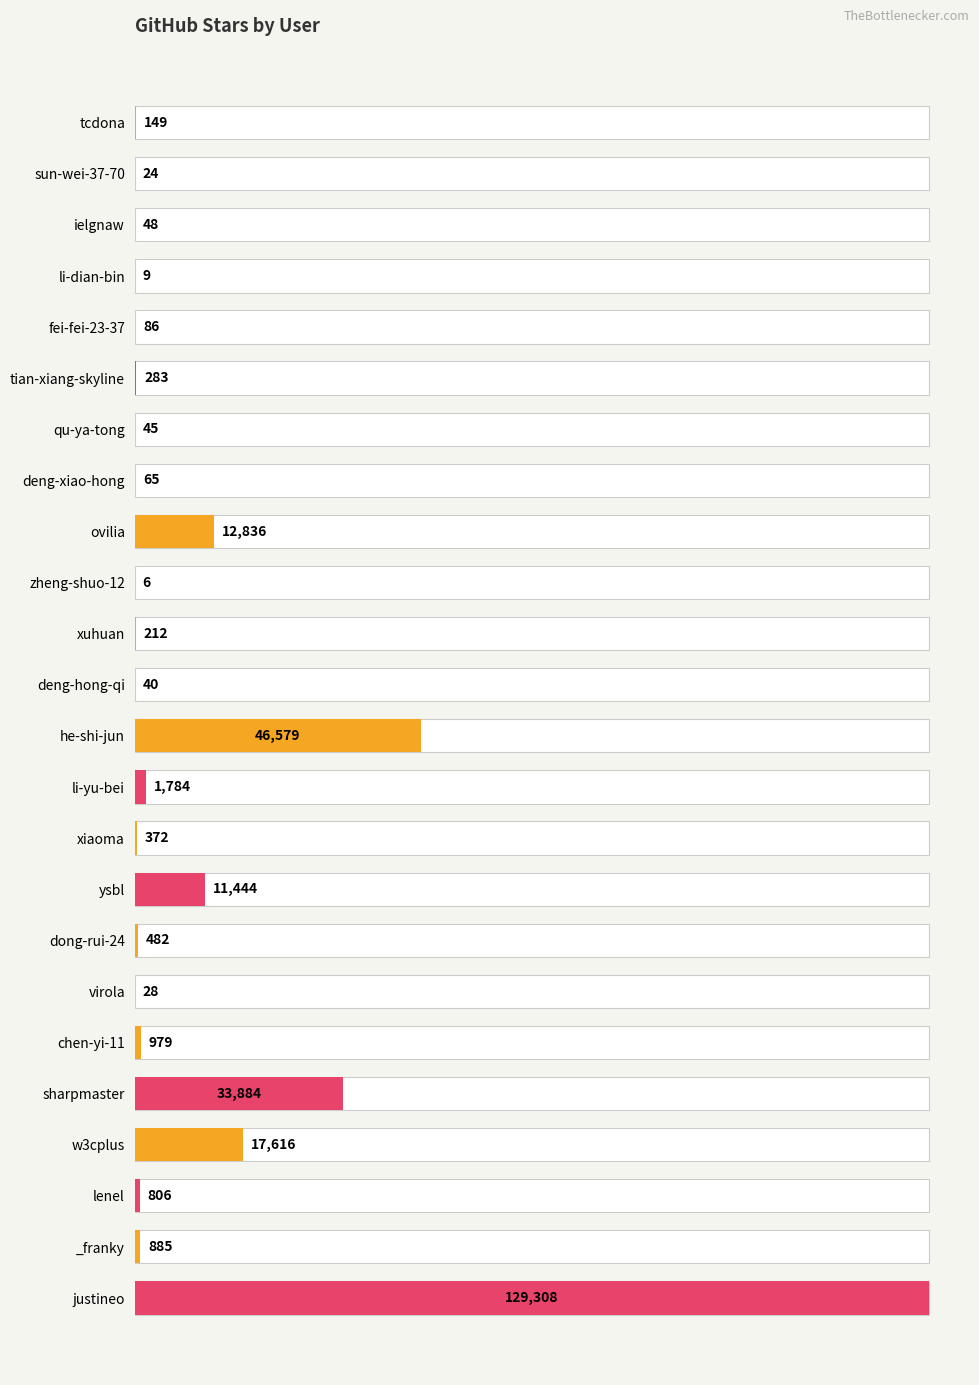

Reading left to right, list all the values displayed in this chart.

149	24	48	9	86	283	45	65	12836	6	212	40	46579	1784	372	11444	482	28	979	33884	17616	806	885	129308